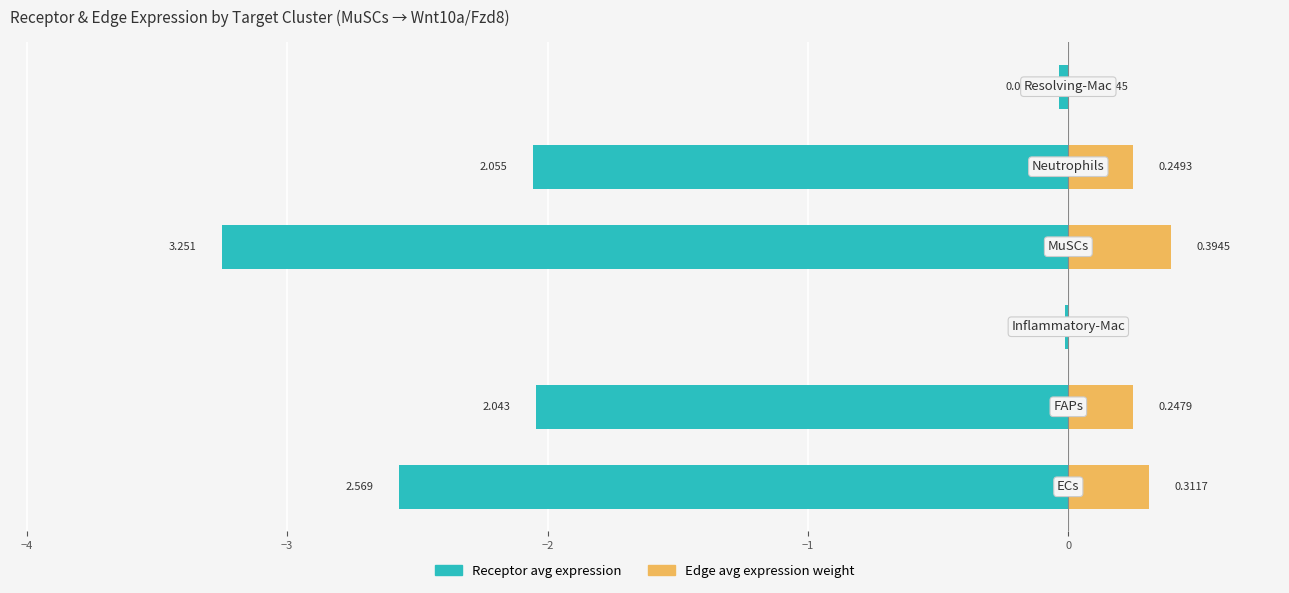

Is the value of Edge avg expression weight at 0 greater than the value of Receptor avg expression at 0?

Yes